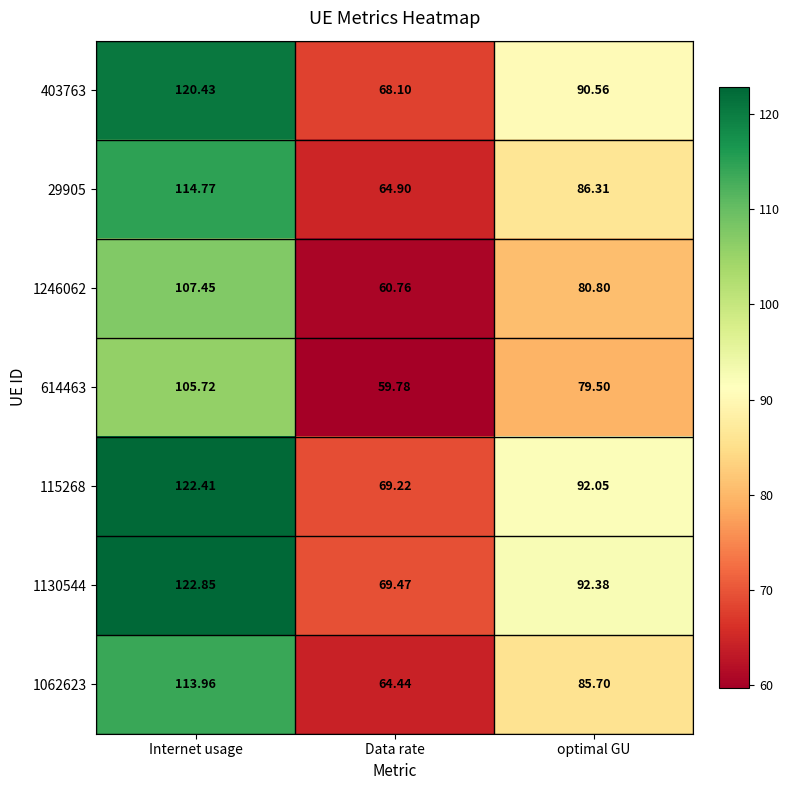

Which series has the largest total across all categories?

1130544